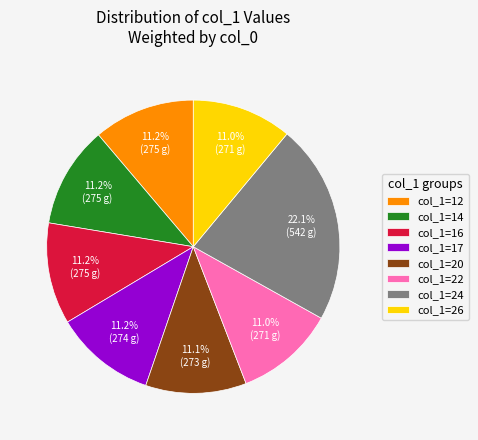

Between col_1=24 and col_1=14, which is larger?

col_1=24